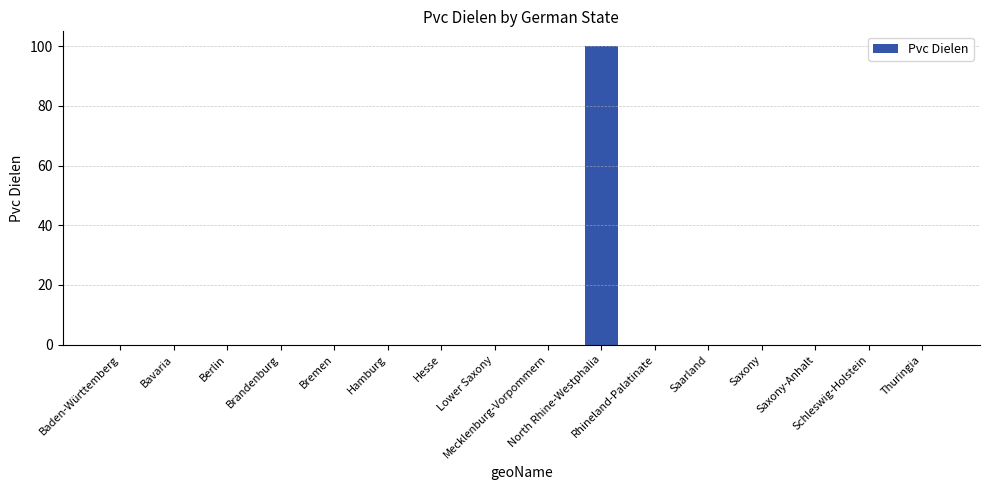

What is the greatest value displayed?

100